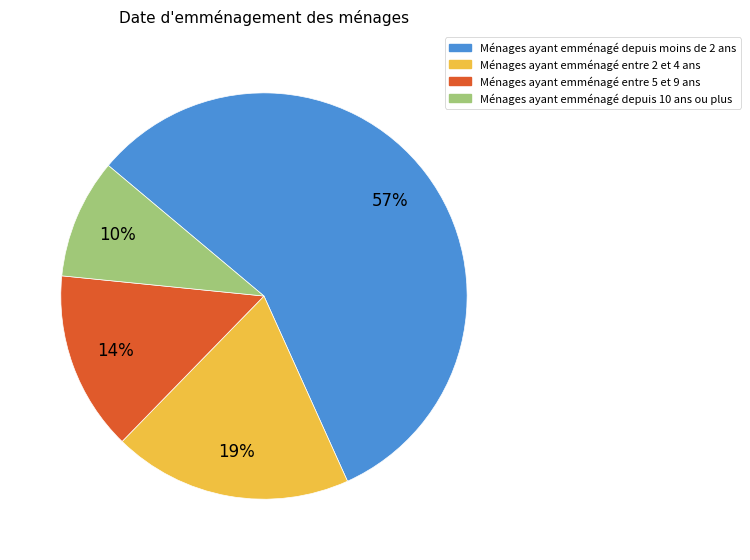

To the nearest percent, what is the average slice percentage?

25%